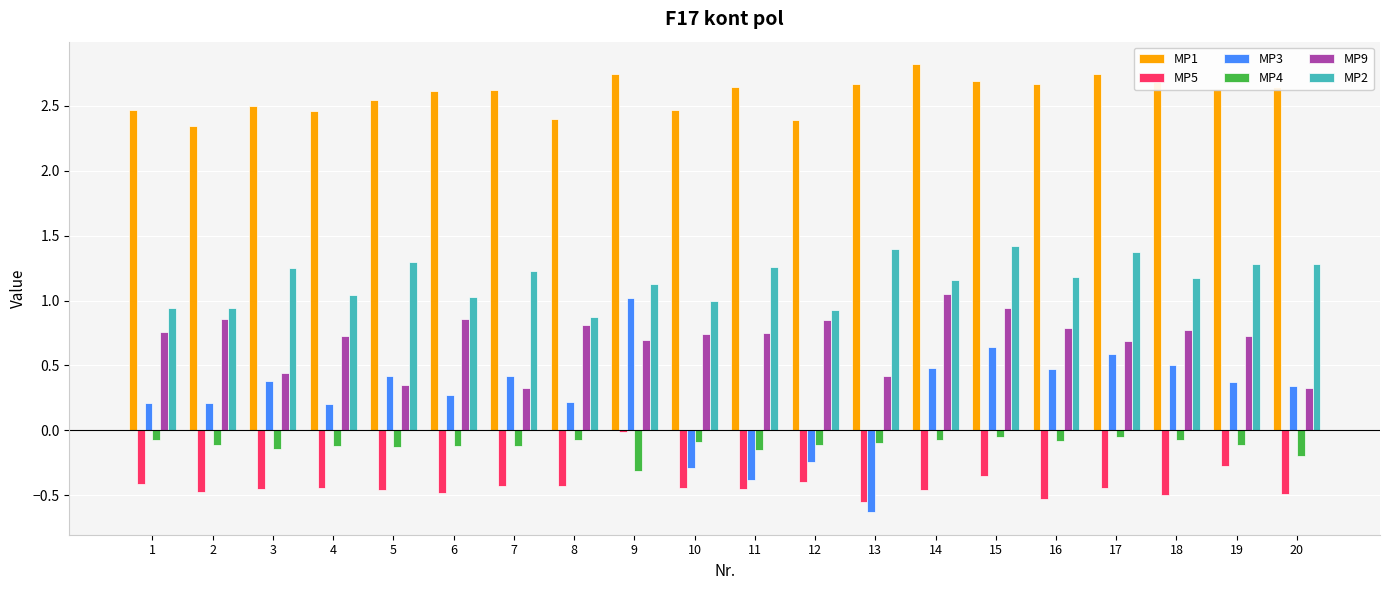

Is the value of MP1 at 3 greater than the value of MP3 at 7?

Yes